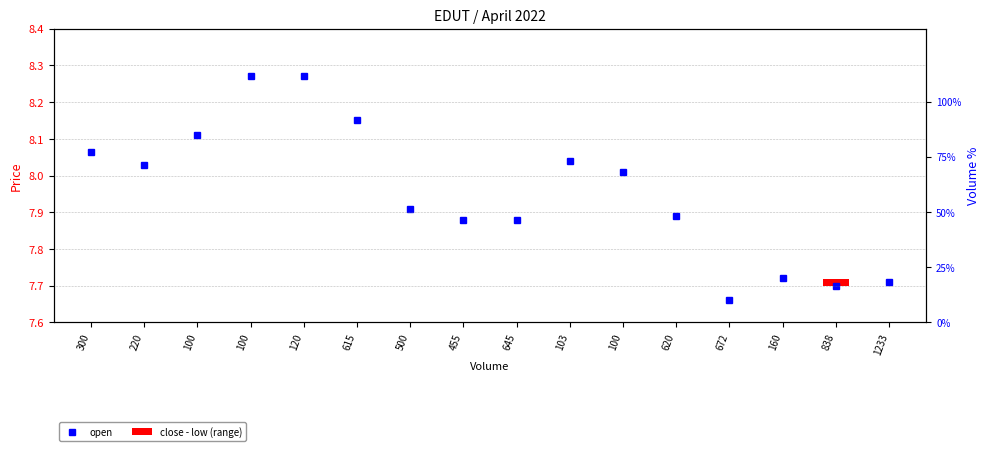

Between 120 and 100, which is larger?

120